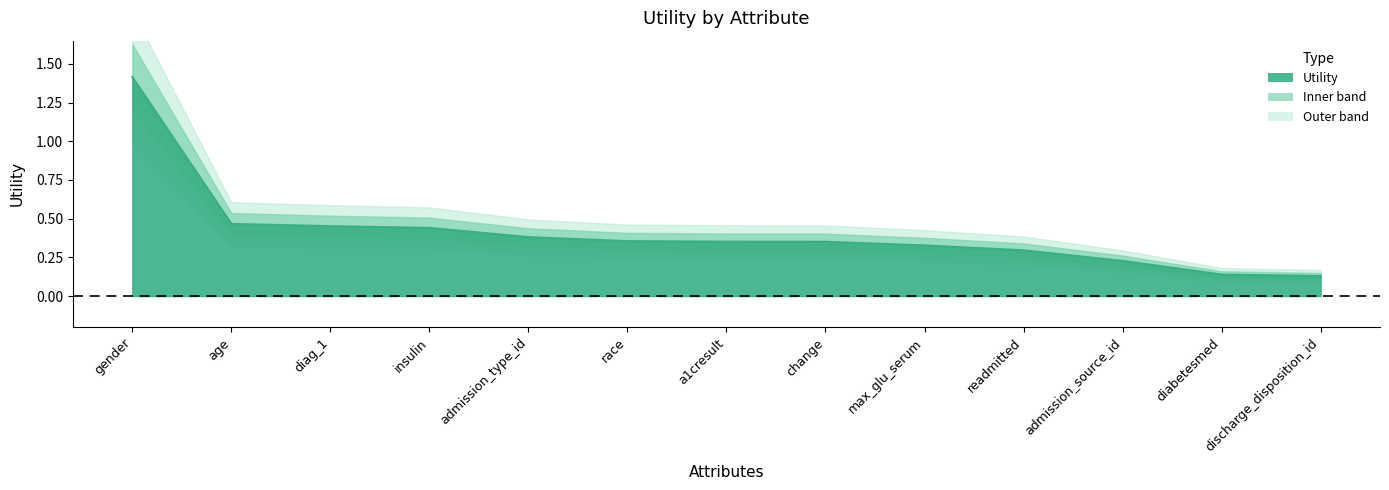

Reading left to right, list all the values displayed in this chart.

1.4	0.5	0.5	0.4	0.4	0.4	0.4	0.4	0.3	0.3	0.2	0.1	0.1